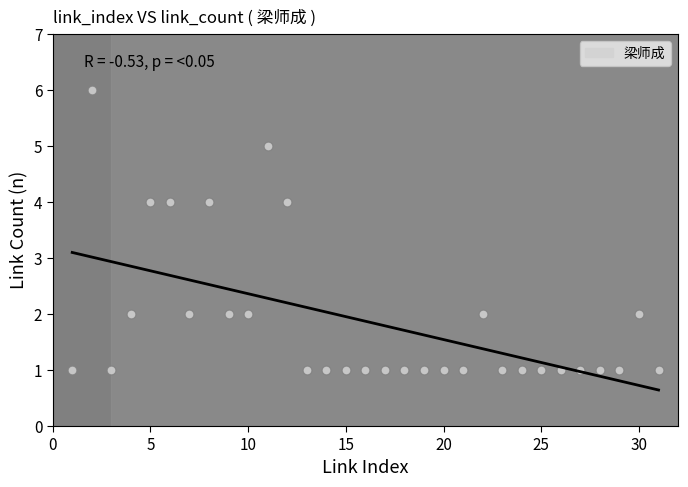

What is the range of X values (max minus min)?

30